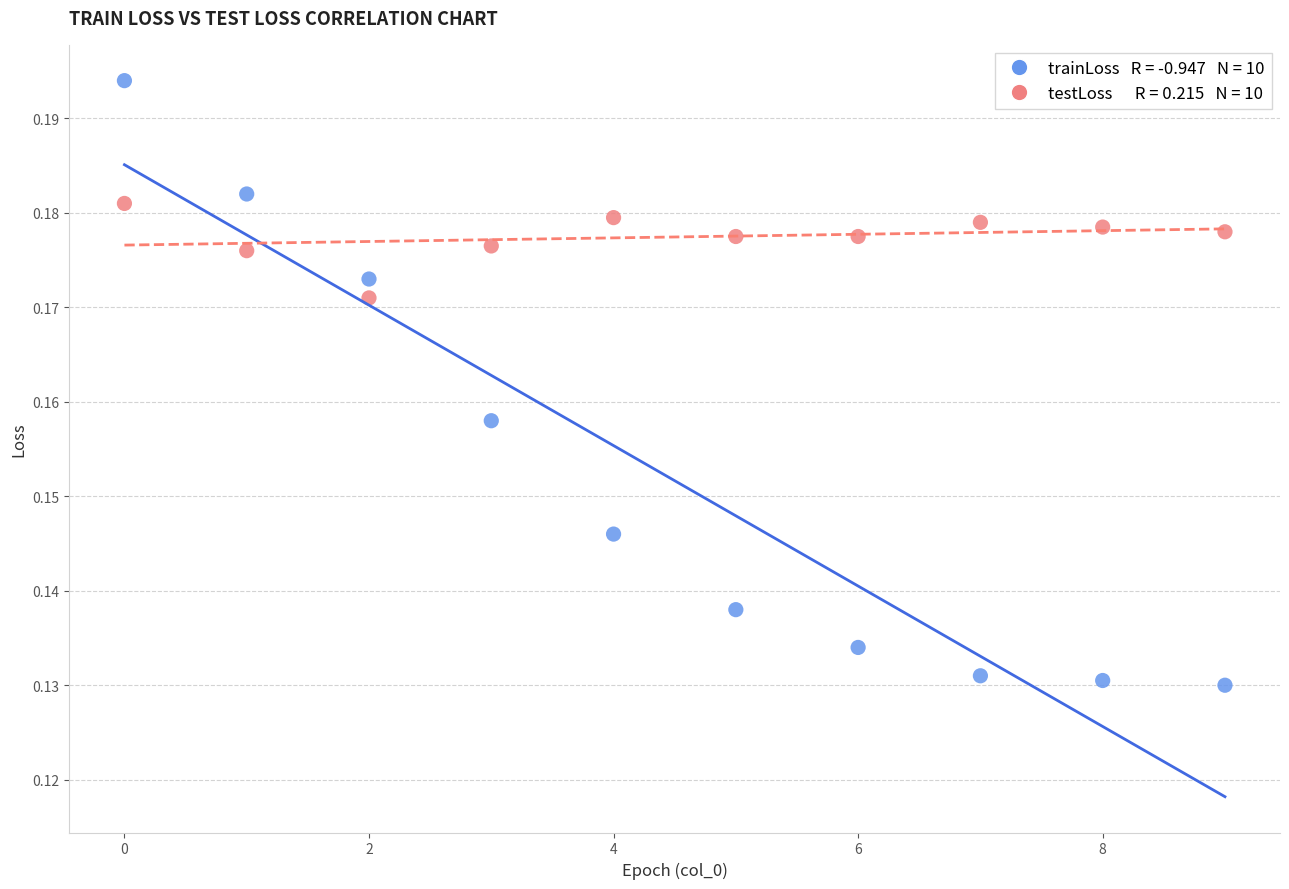

How many data points are displayed?

20